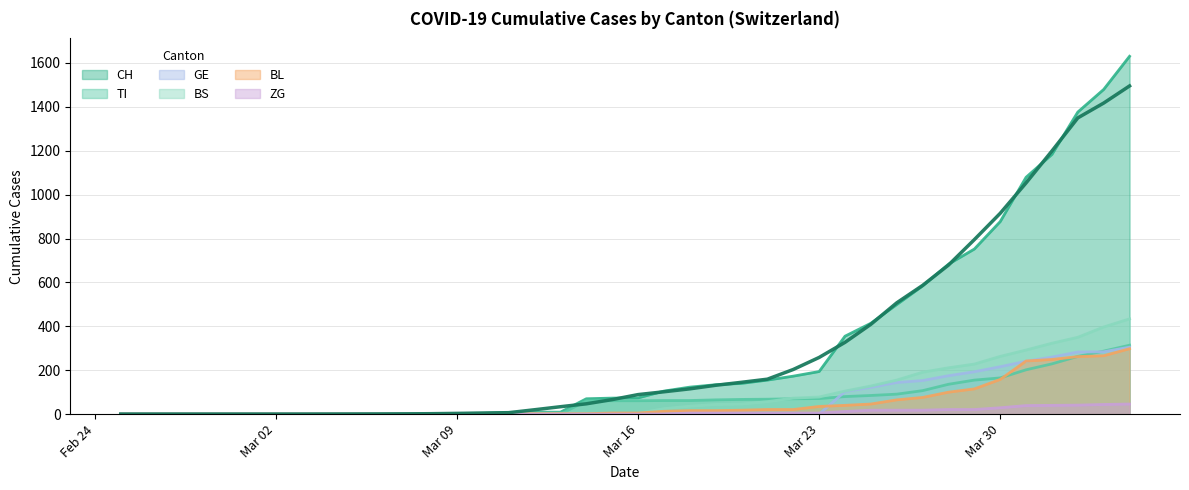

What is the maximum value for CH?

1630